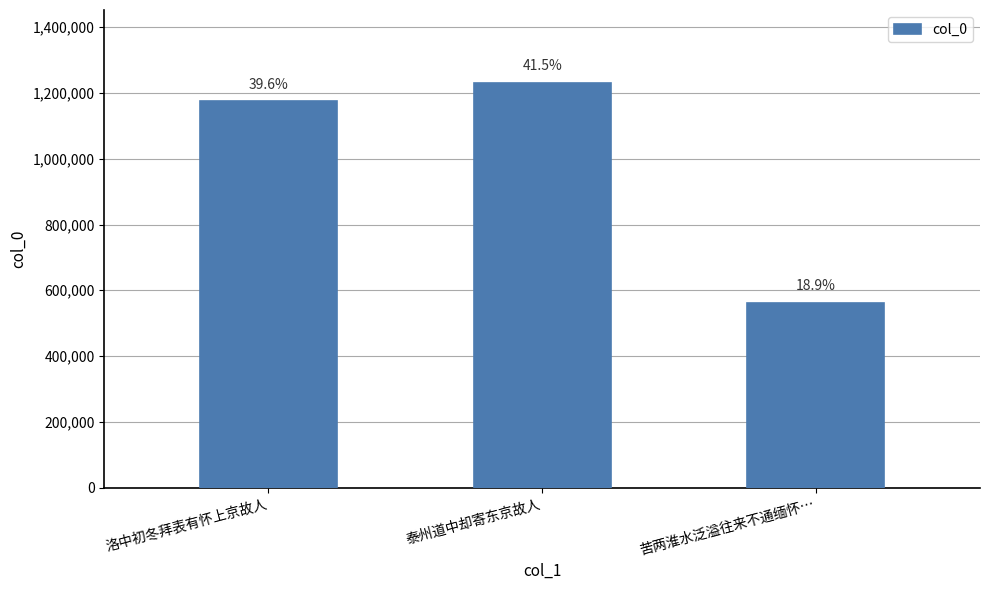

Are the bars horizontal?

No